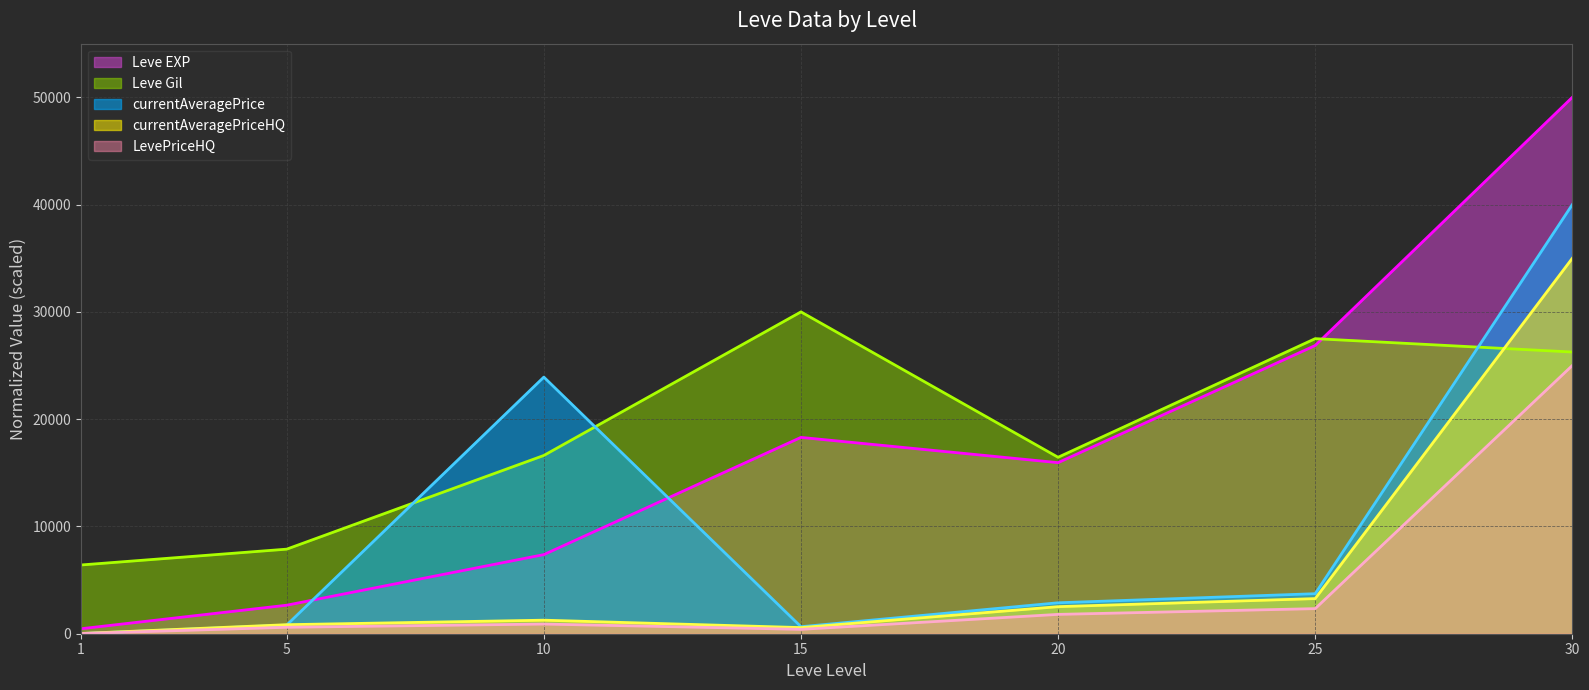

The Leve EXP series shows 4424.8 at 10. True or false?

False